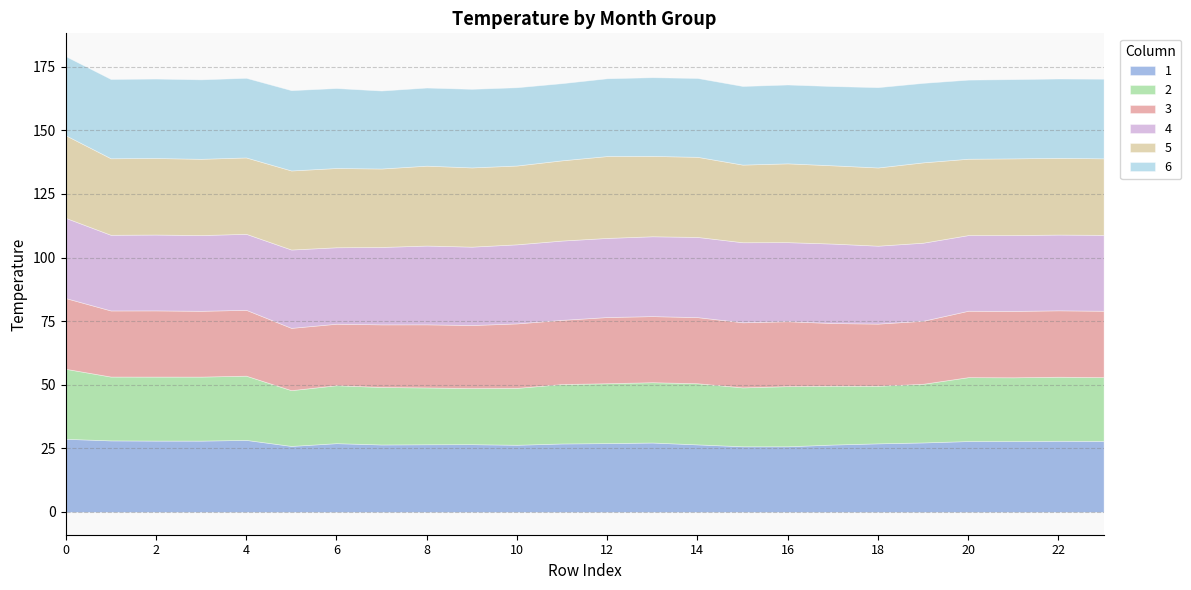

What is the difference between the maximum and minimum values in the 2 series?

5.6